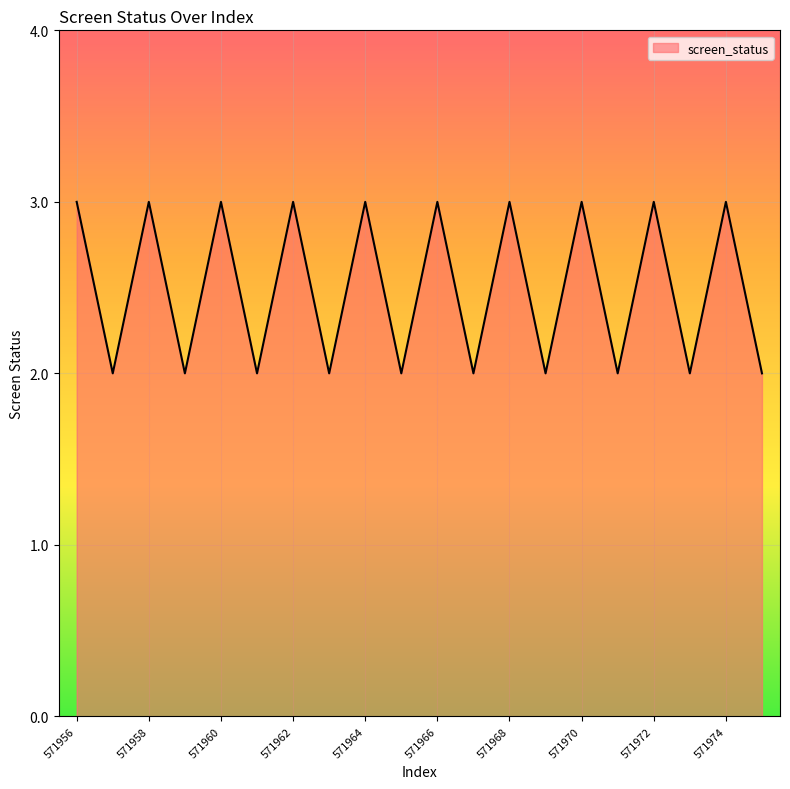

What is the greatest value displayed?

3